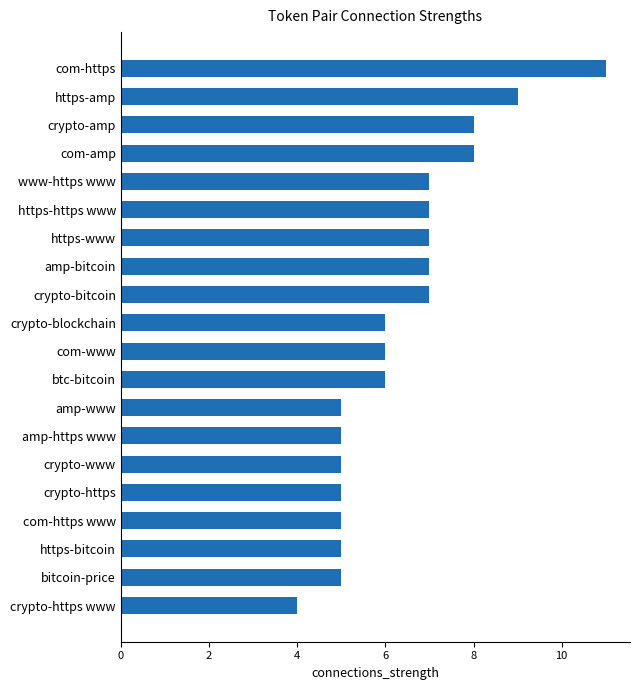

Is it true that the value at com-amp is 3?

False